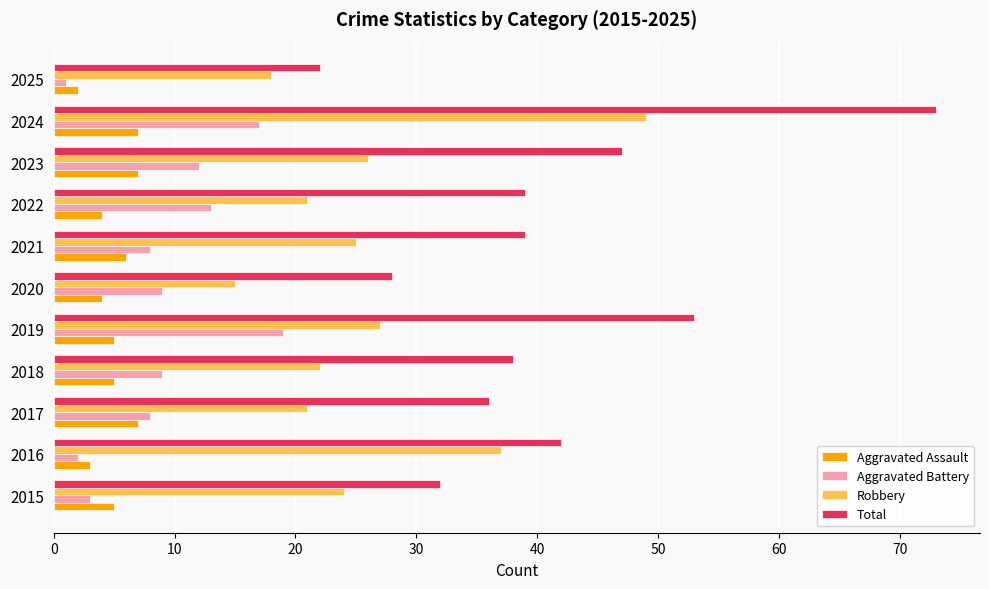

Between 2018 and 2025, which series saw the biggest shift?

Total